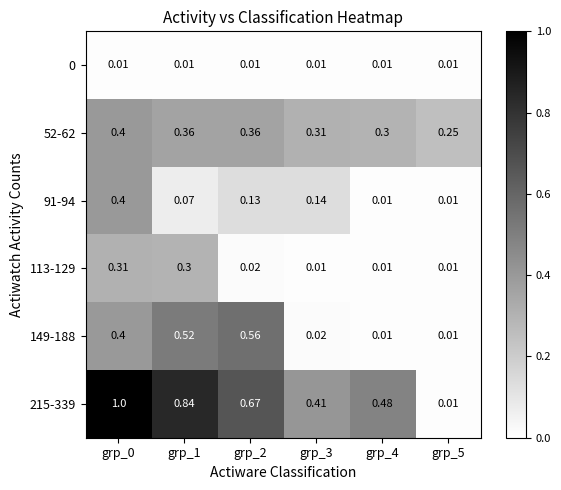

Which series has the largest range (max minus min)?

215-339